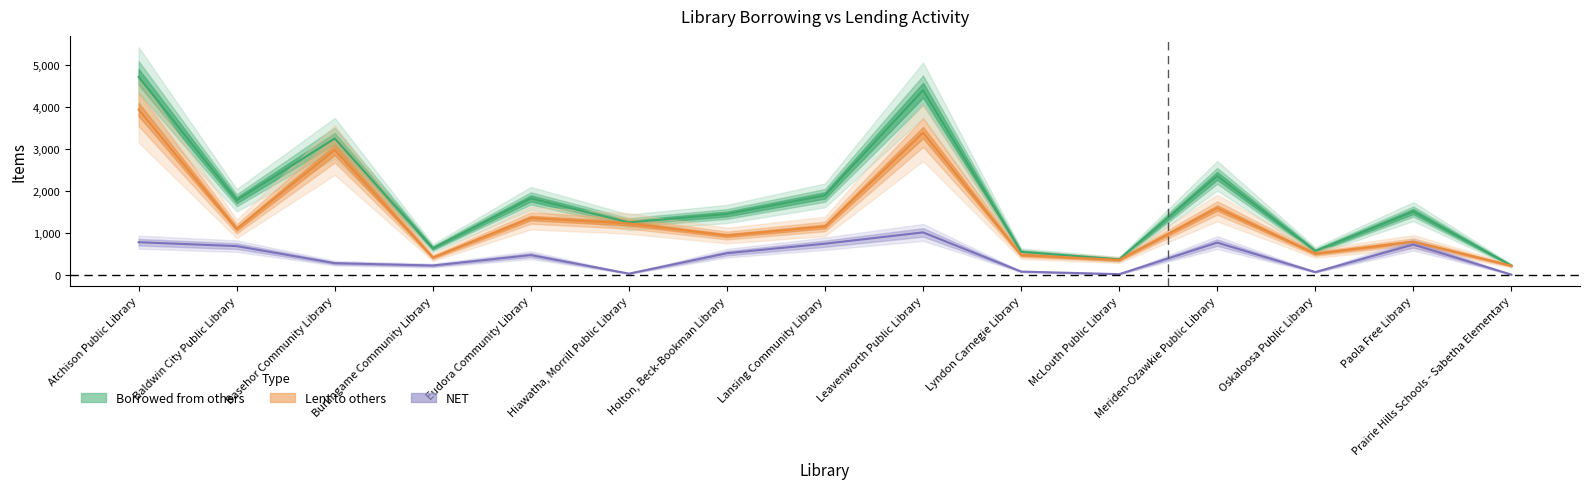

Which series has the largest total across all categories?

Borrowed from others